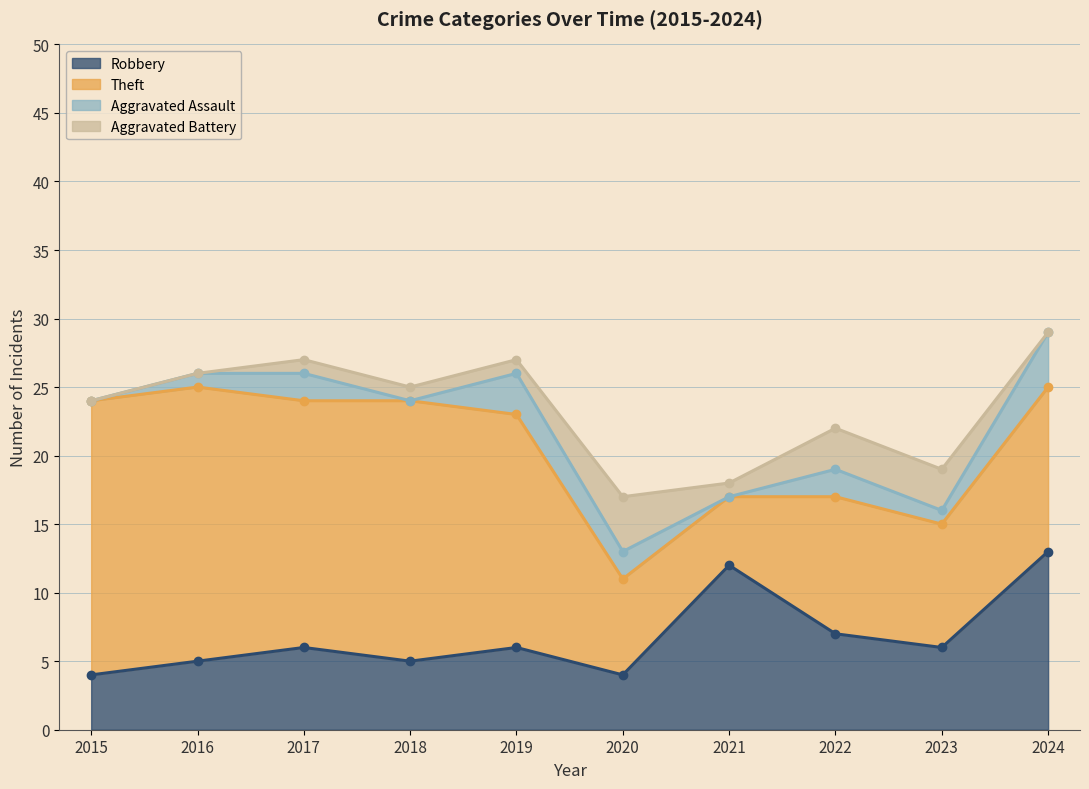

Which category has the highest value in the Aggravated Assault series?

2024